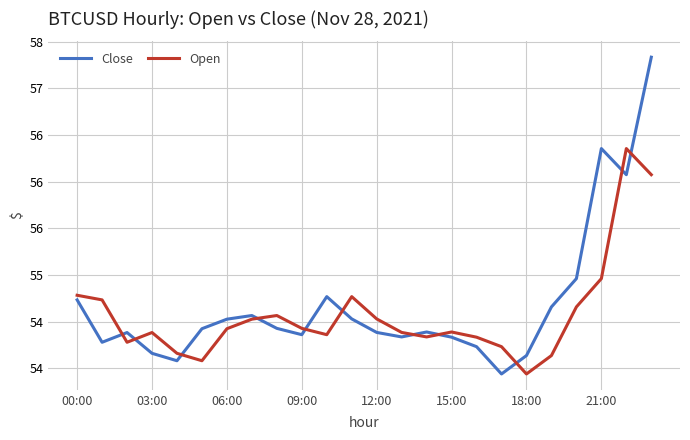

What are all the series names shown in the legend?

Close, Open